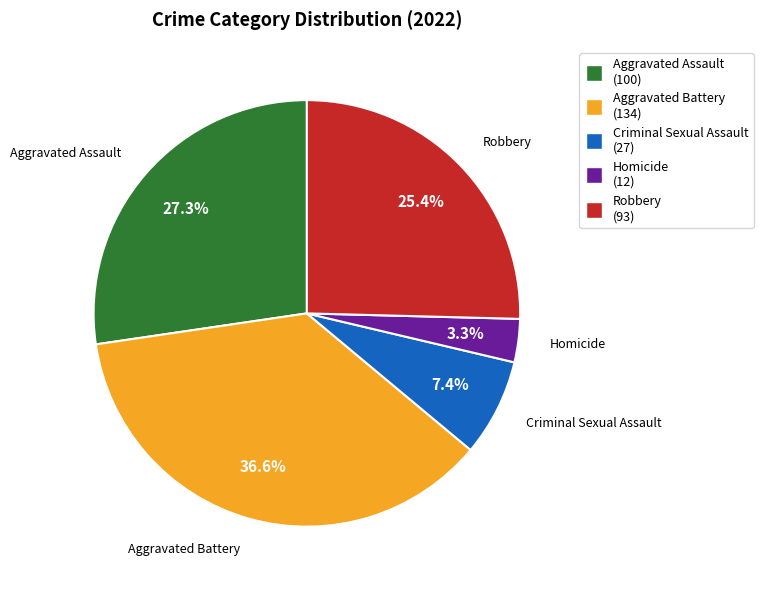

How many segments does this pie chart have?

5